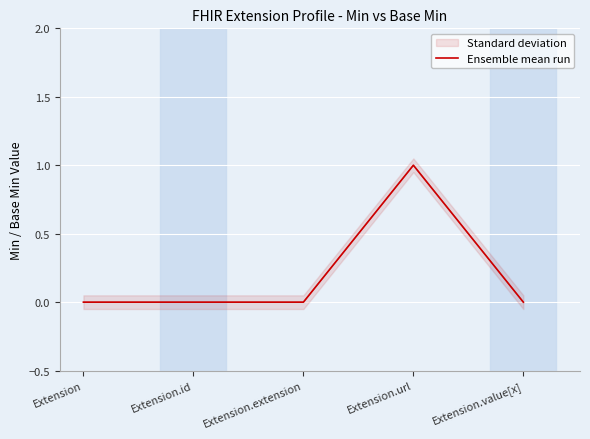

Which category has the highest value across all series?

Extension.url